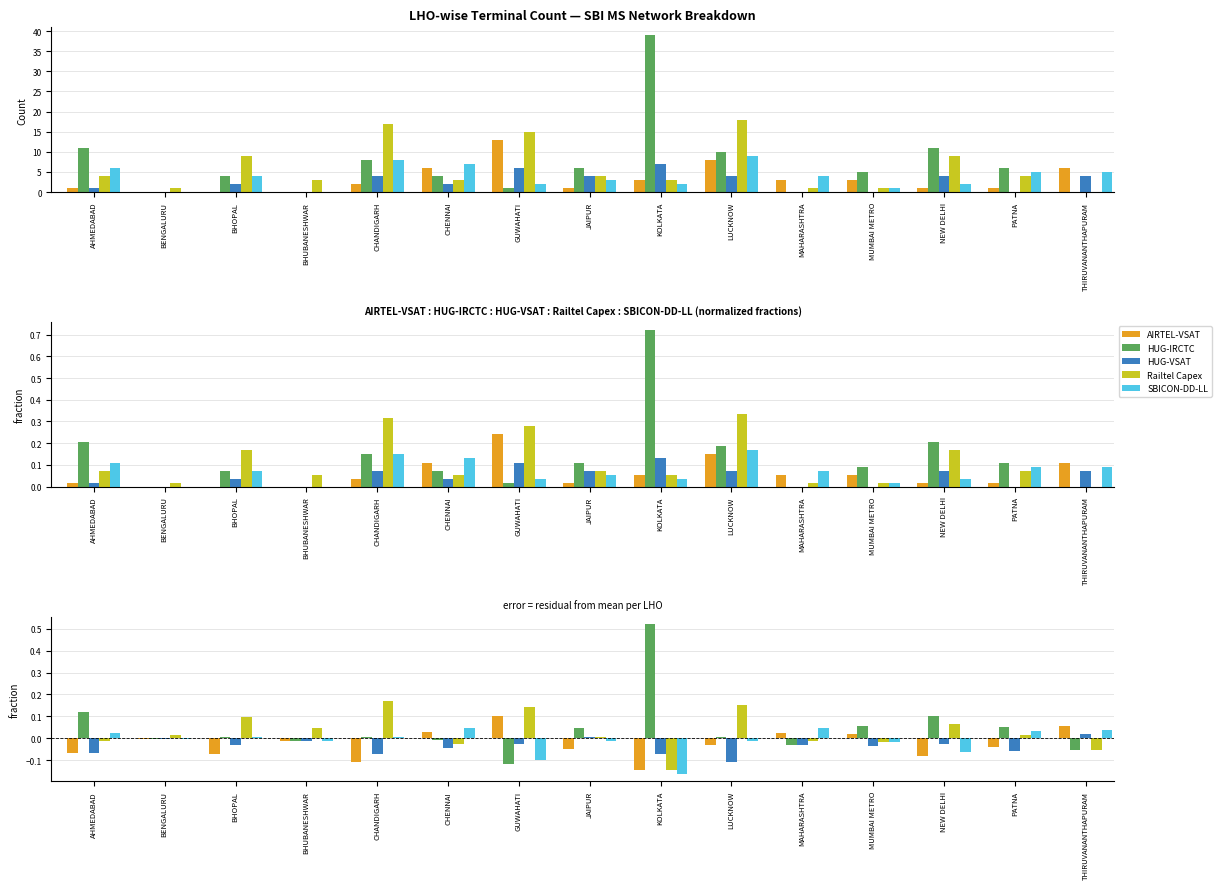

Where does the AIRTEL-VSAT series first go above 0?

CHENNAI